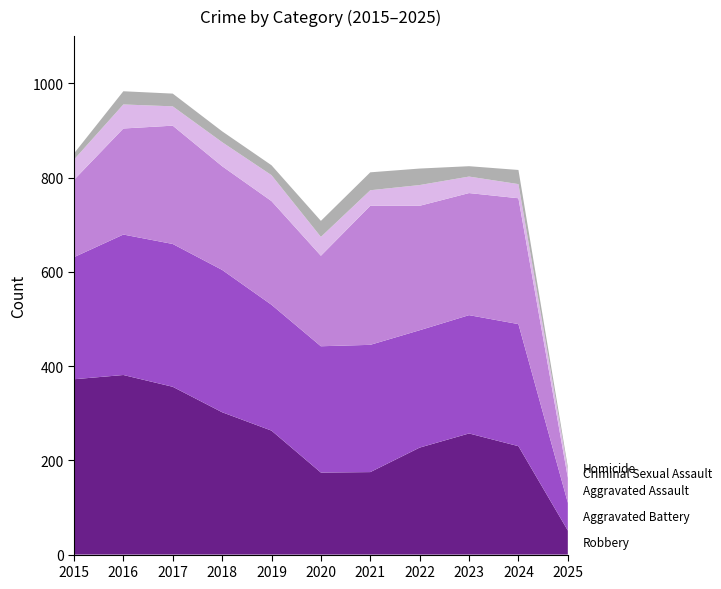

Reading left to right, what are all the values shown in this chart?

Robbery: 372	381	356	302	263	174	175	227	257	230	51
Aggravated Battery: 259	298	303	302	267	268	270	249	251	259	59
Aggravated Assault: 164	225	251	220	220	192	295	264	259	267	53
Criminal Sexual Assault: 43	51	41	51	55	40	33	44	35	30	16
Homicide: 13	28	27	23	21	34	38	35	22	30	7